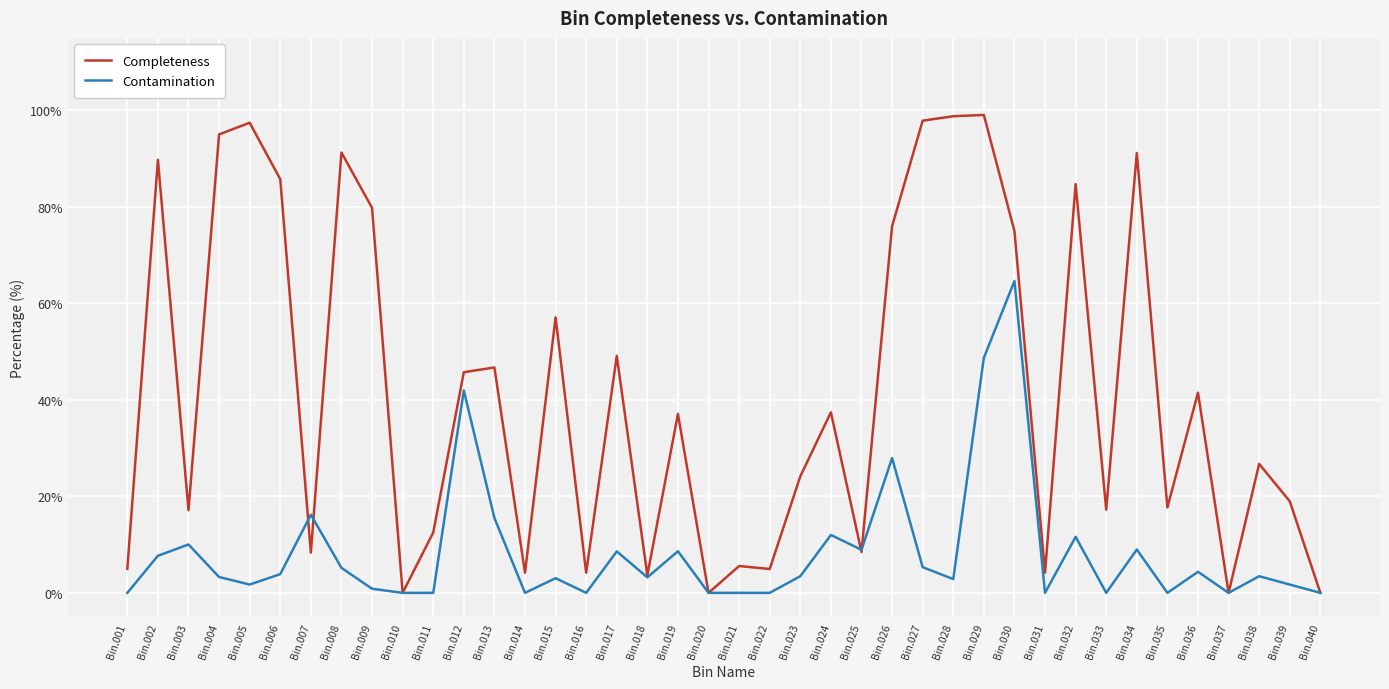

What is the total value across all series at Bin.005?

99.1